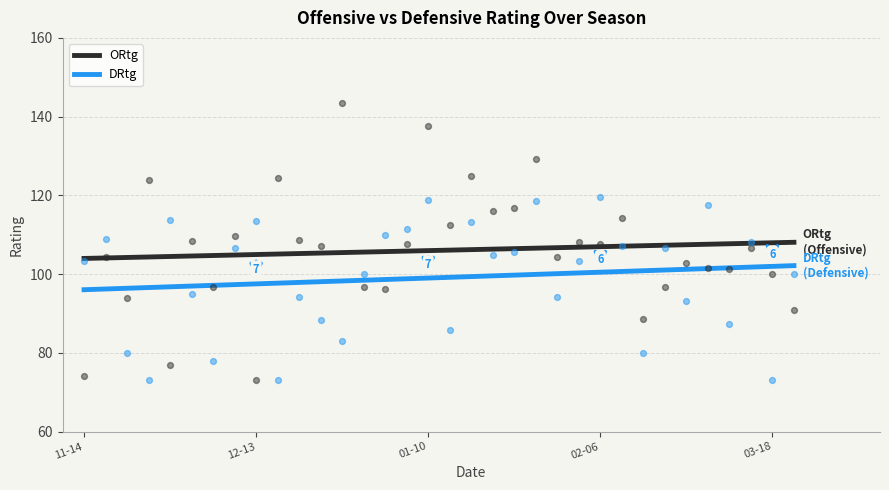

Is the value of DRtg at 19 greater than the value of ORtg at 15?

No